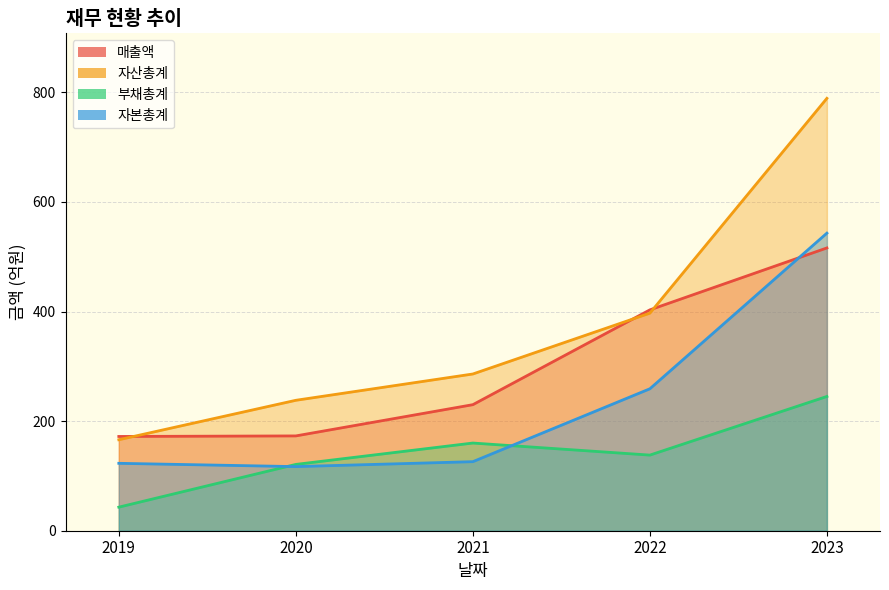

How many values in the 자산총계 series are below 286?

2